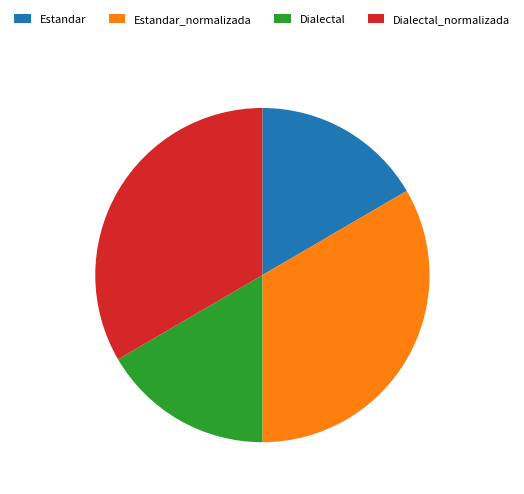

What is the ratio of the value at Estandar_normalizada to the value at Dialectal_normalizada?

1.0